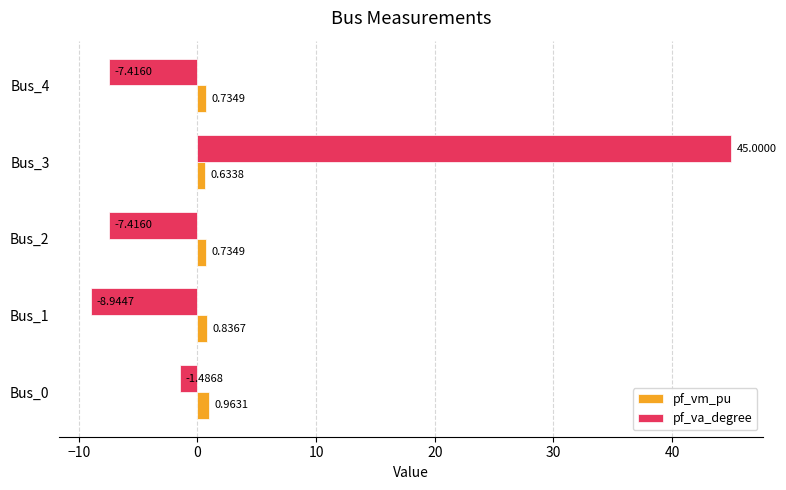

Which category has the lowest value across all series?

Bus_1